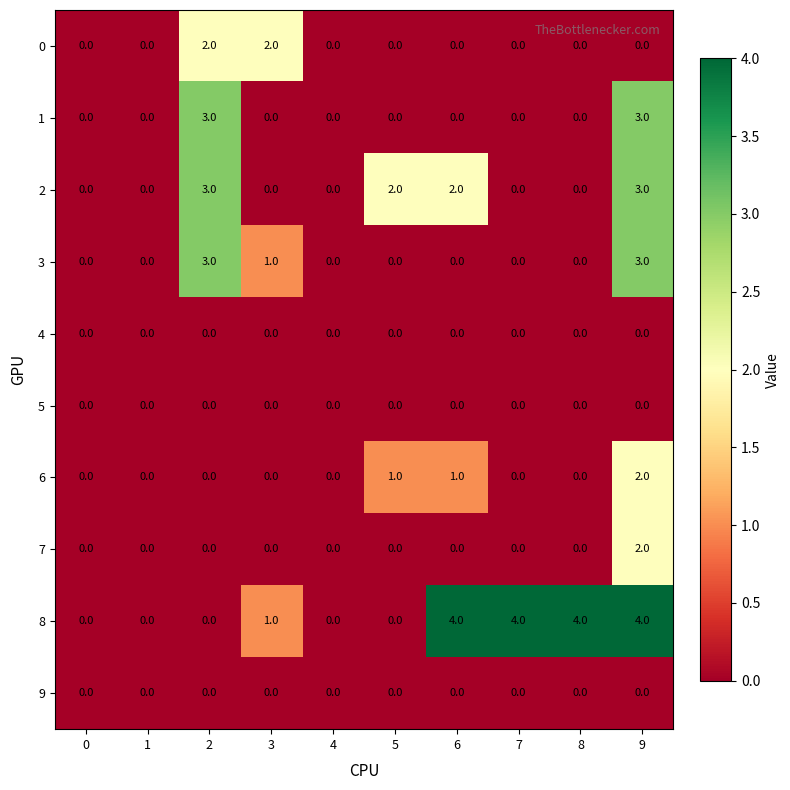

What is the sum of all 6 values?

4